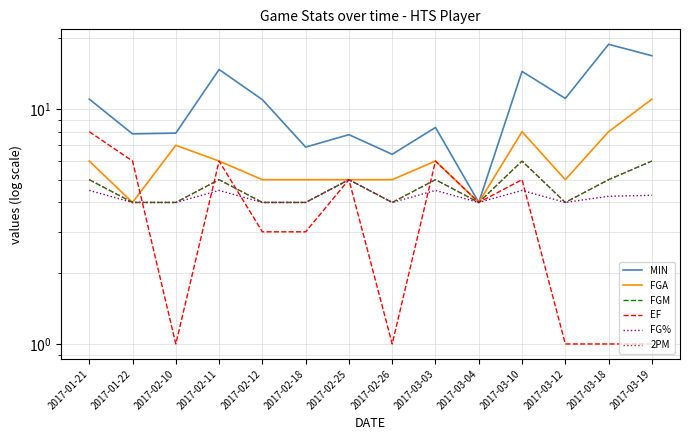

At which category does EF reach its first local peak?

2017-02-11